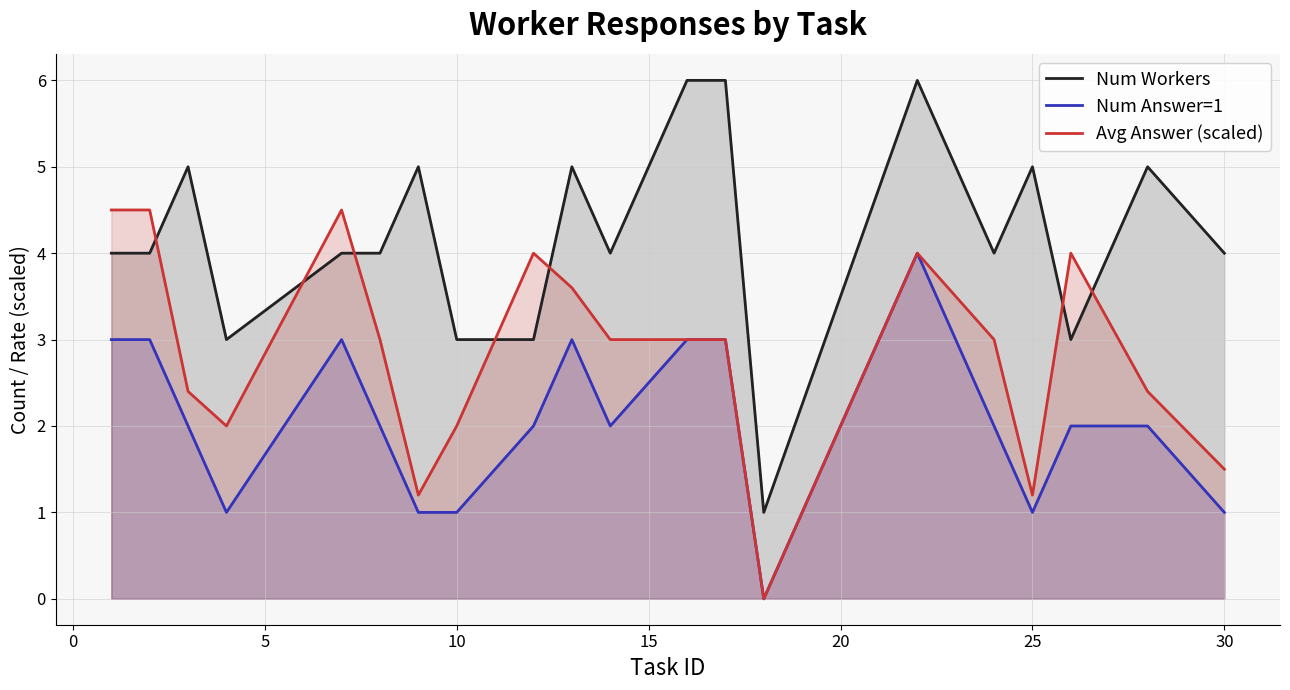

How many series are shown in this chart?

3